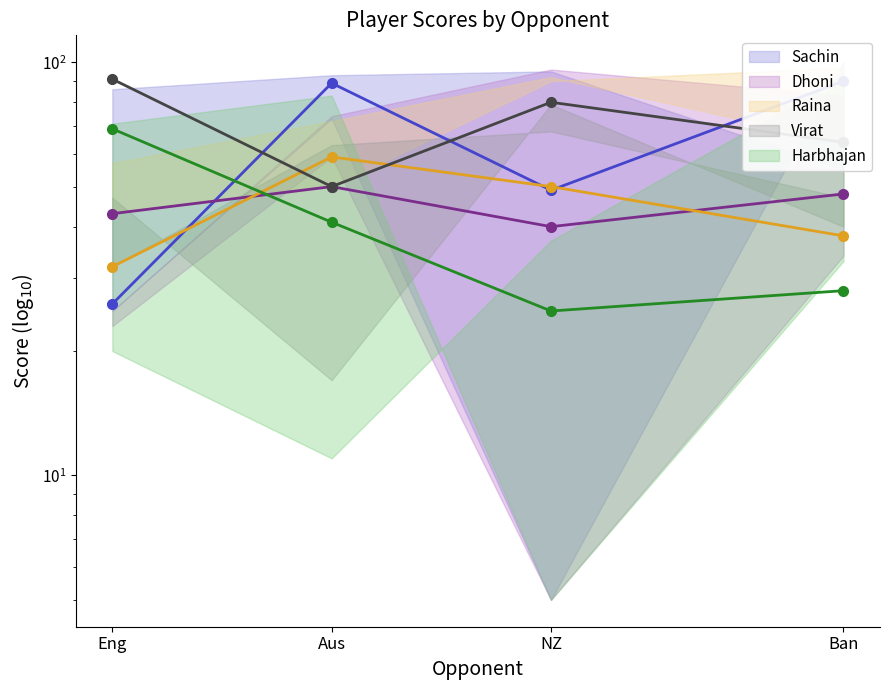

Reading left to right, list all the values displayed in this chart.

Sachin (mean): 26	89	49	90
Dhoni (mean): 43	50	40	48
Raina (mean): 32	59	50	38
Virat (mean): 91	50	80	64
Harbhajan (mean): 69	41	25	28